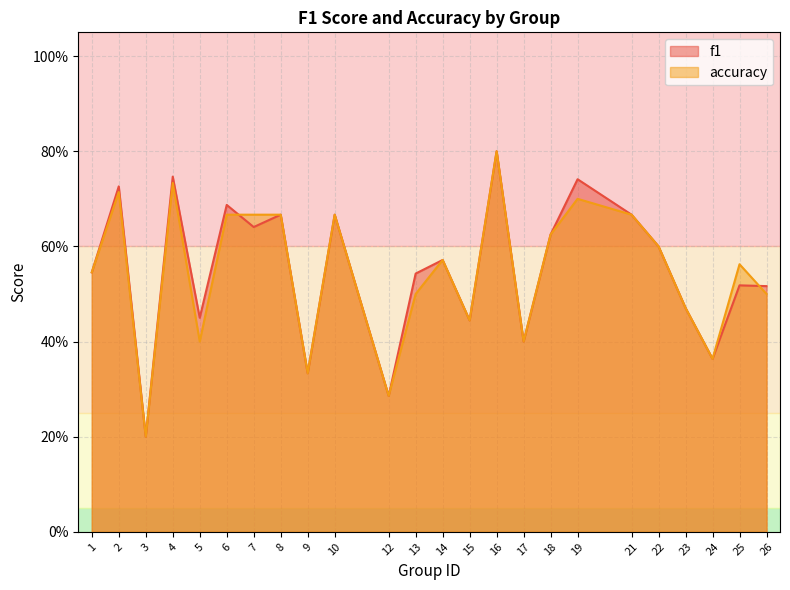

What is the maximum value shown in the chart?

0.8